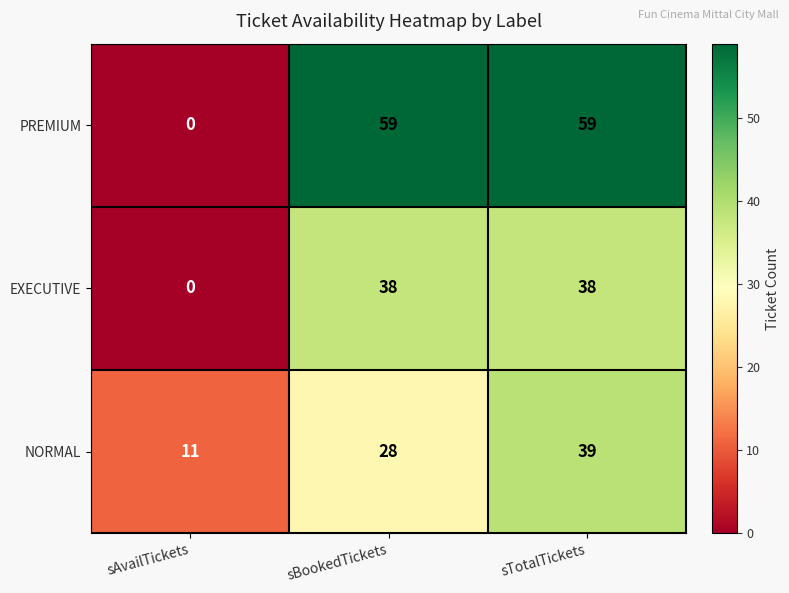

At which category is the sum across all series the highest?

sTotalTickets